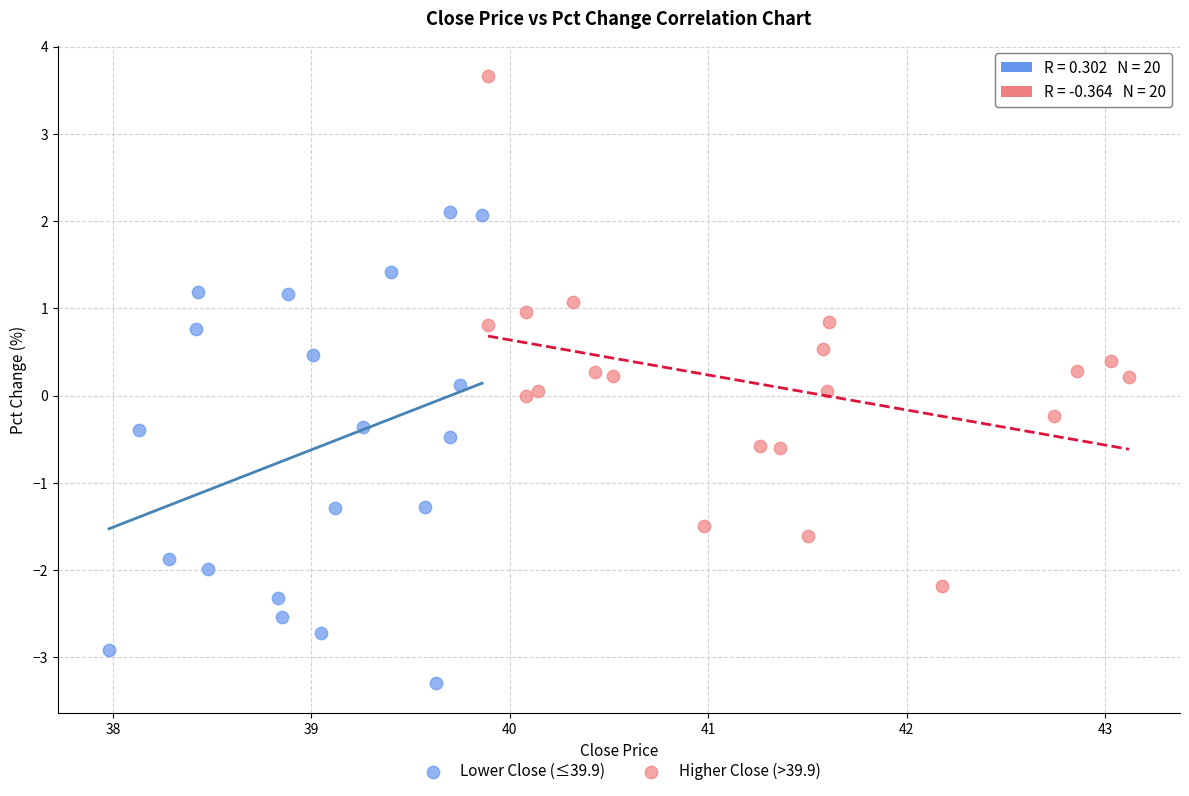

Which series contains the lowest Y value?

Lower Close (≤39.9)